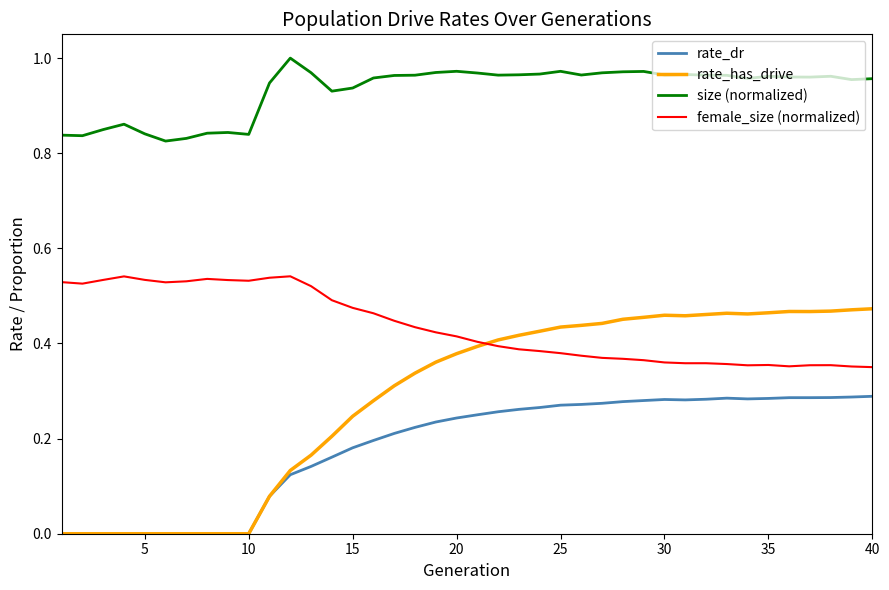

Which series has the largest range (max minus min)?

rate_has_drive